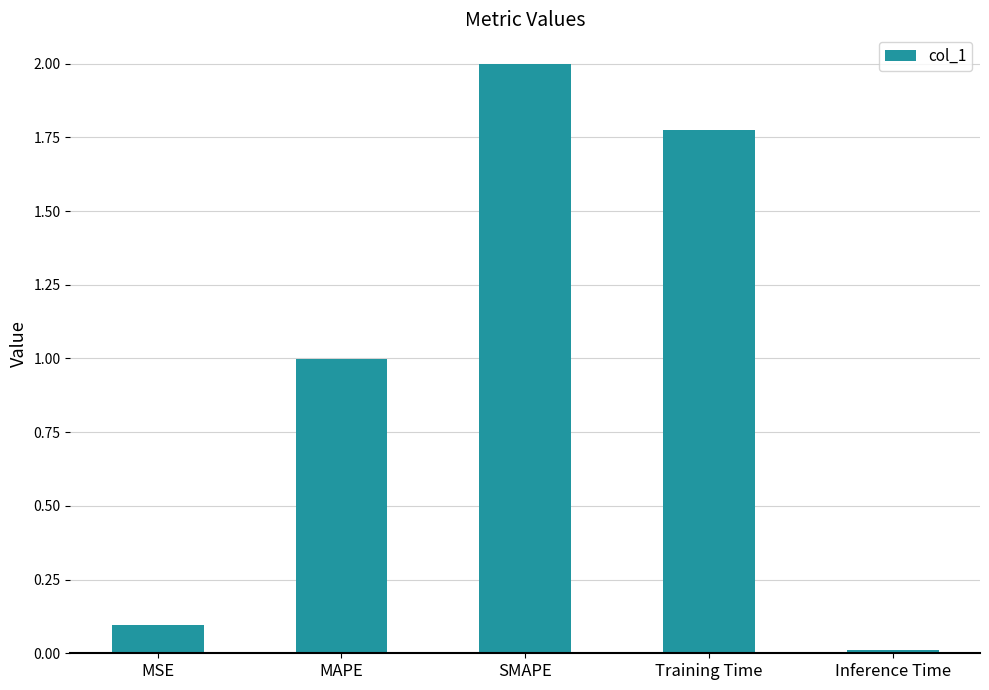

What is the average value?

1.0